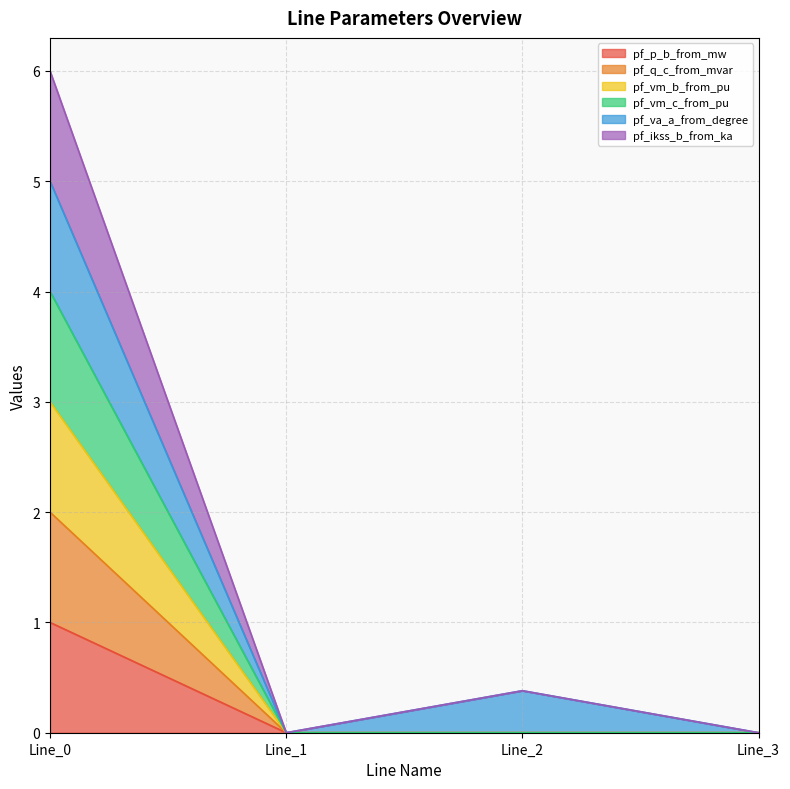

True or false: pf_vm_c_from_pu has more than 0 interior local peaks.

False